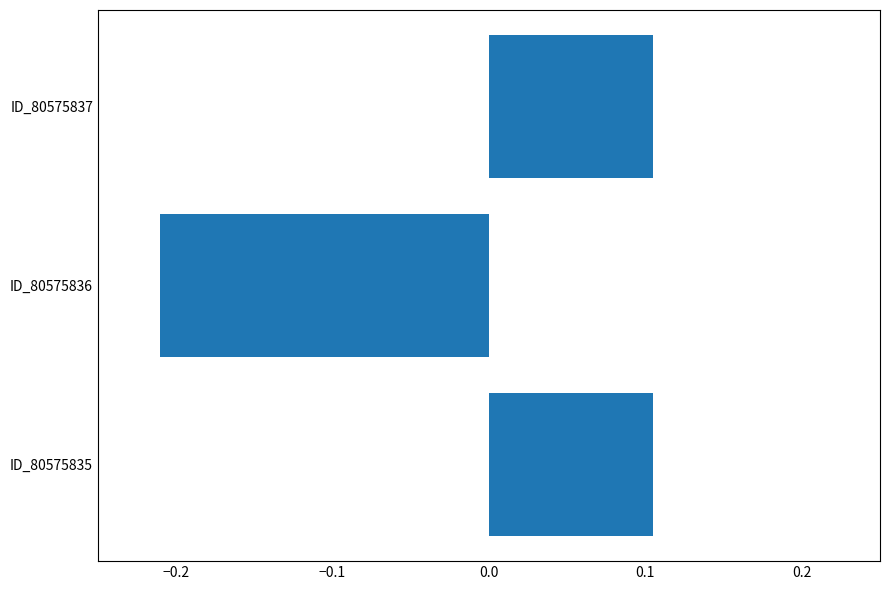

The chart shows a value of 0.2 at ID_80575837. True or false?

False